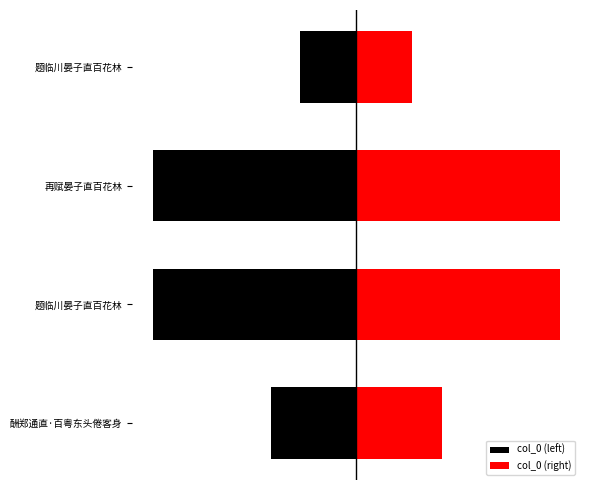

Count the number of categories in the chart.

4